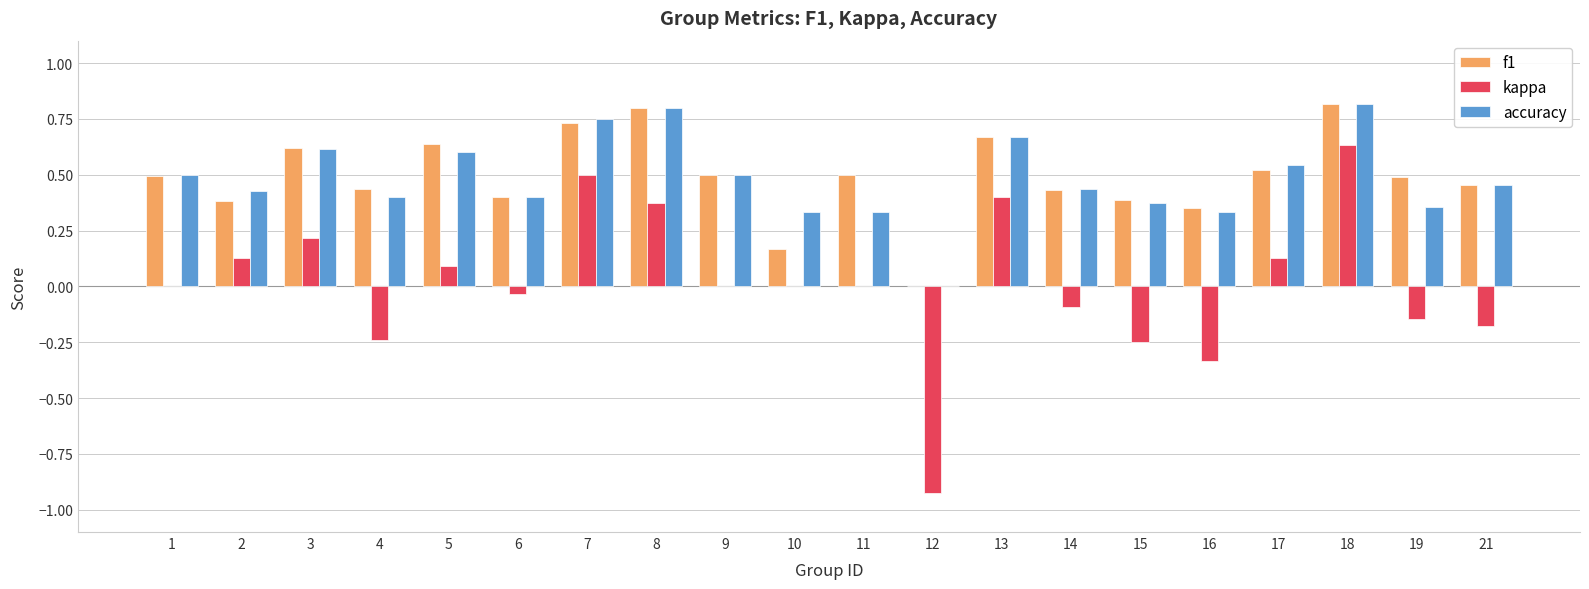

Are the bars horizontal?

No